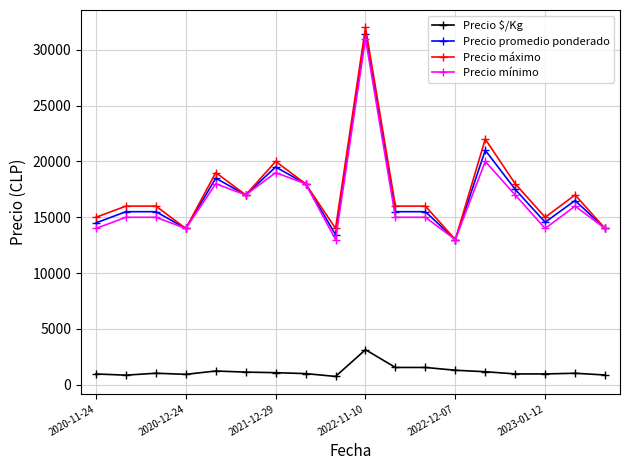

What is the lowest value of the Precio promedio ponderado series?

13000